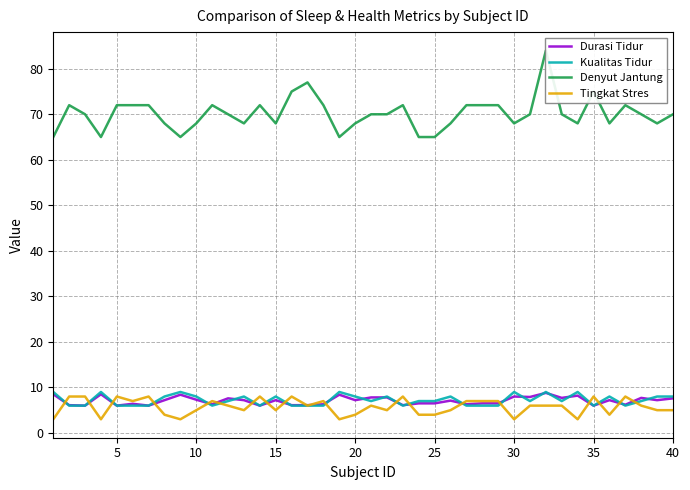

The Durasi Tidur series shows 9.7 at 25. True or false?

False